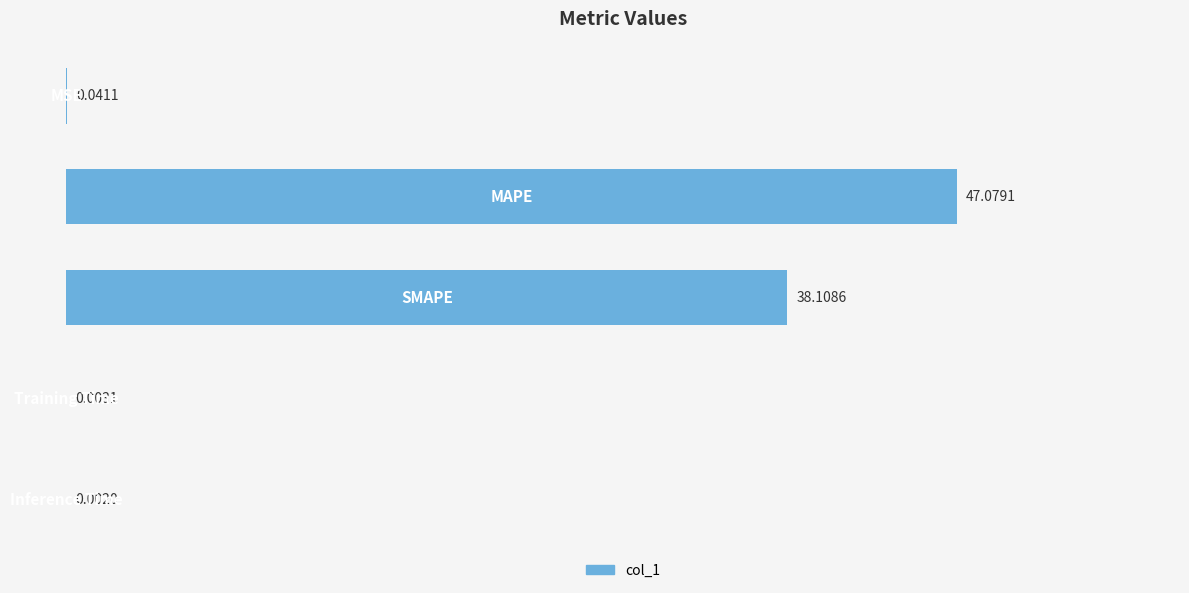

What is the average value?

17.0